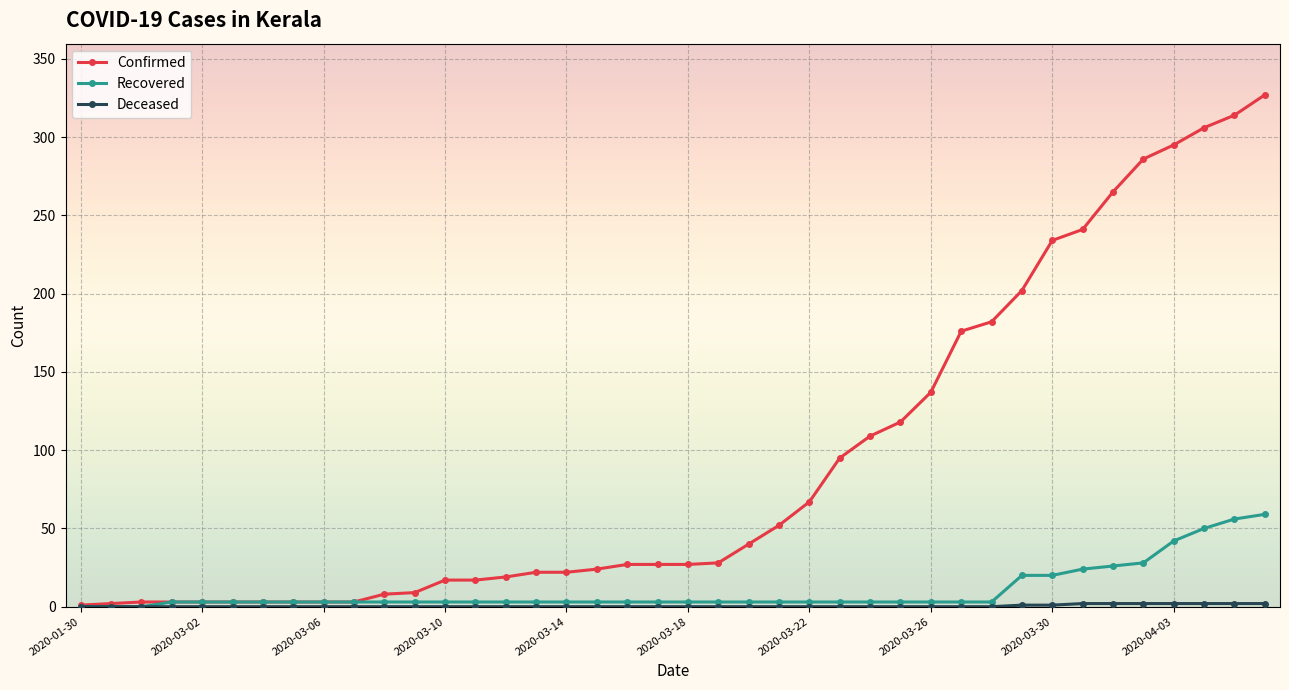

What is the highest value of the Recovered series?

59